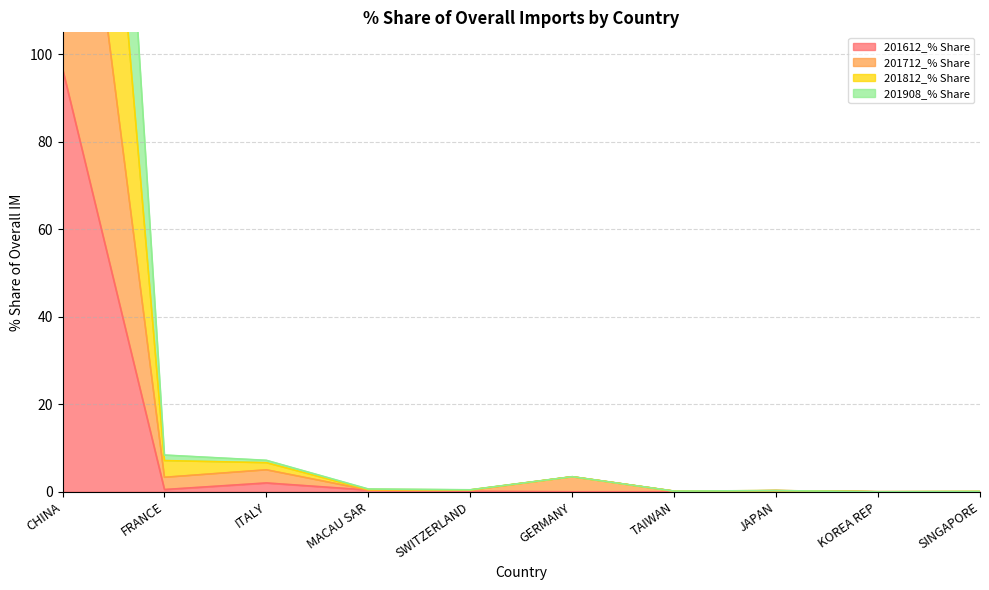

Rank the series by their average value, from lowest to highest.

201612_% Share, 201712_% Share, 201812_% Share, 201908_% Share